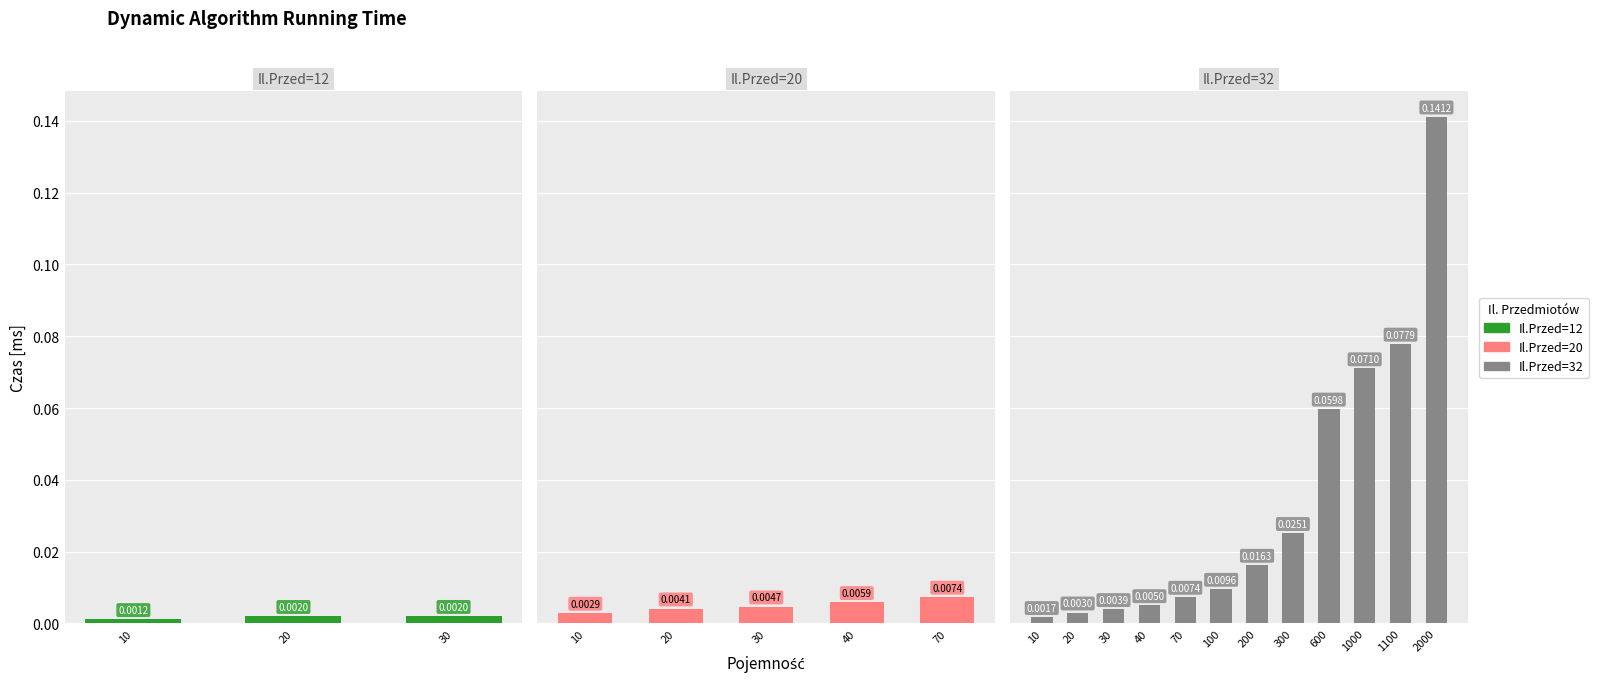

What is the change in value from 20 to 1100?

+0.1